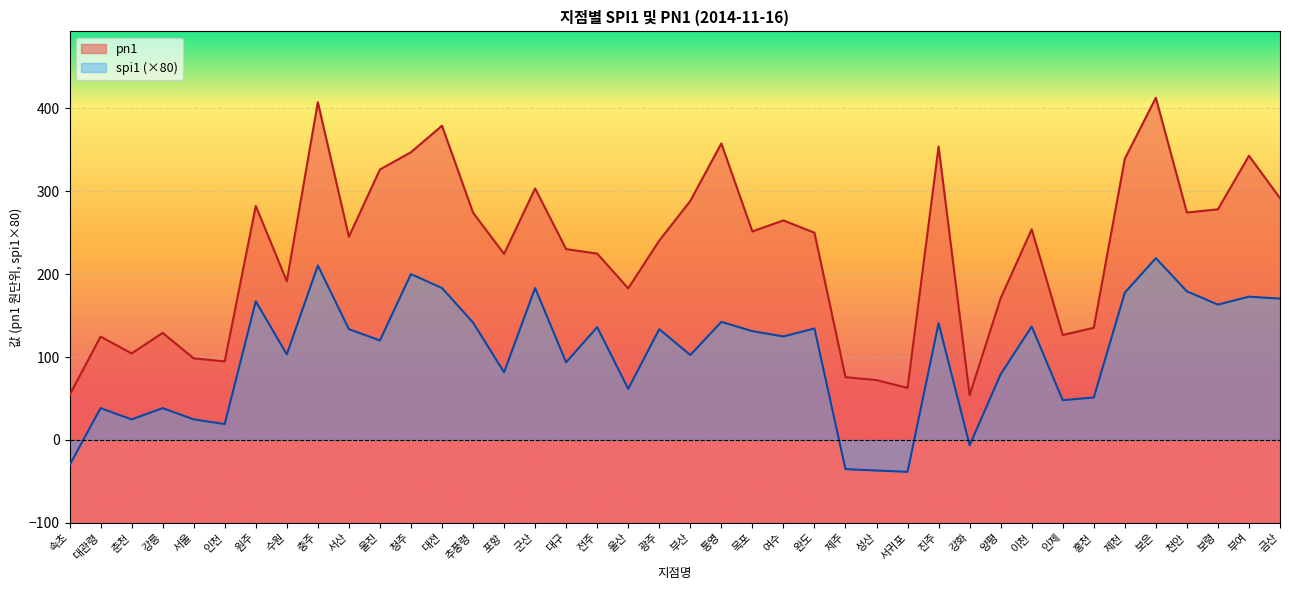

List the series in order of their peak value, highest first.

pn1, spi1